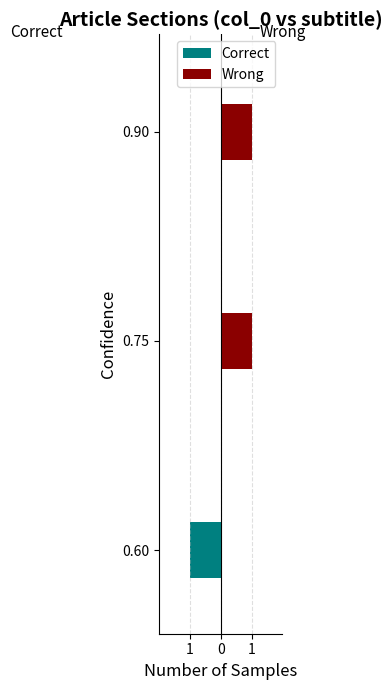

What is the total value across all series at 0.75?

1